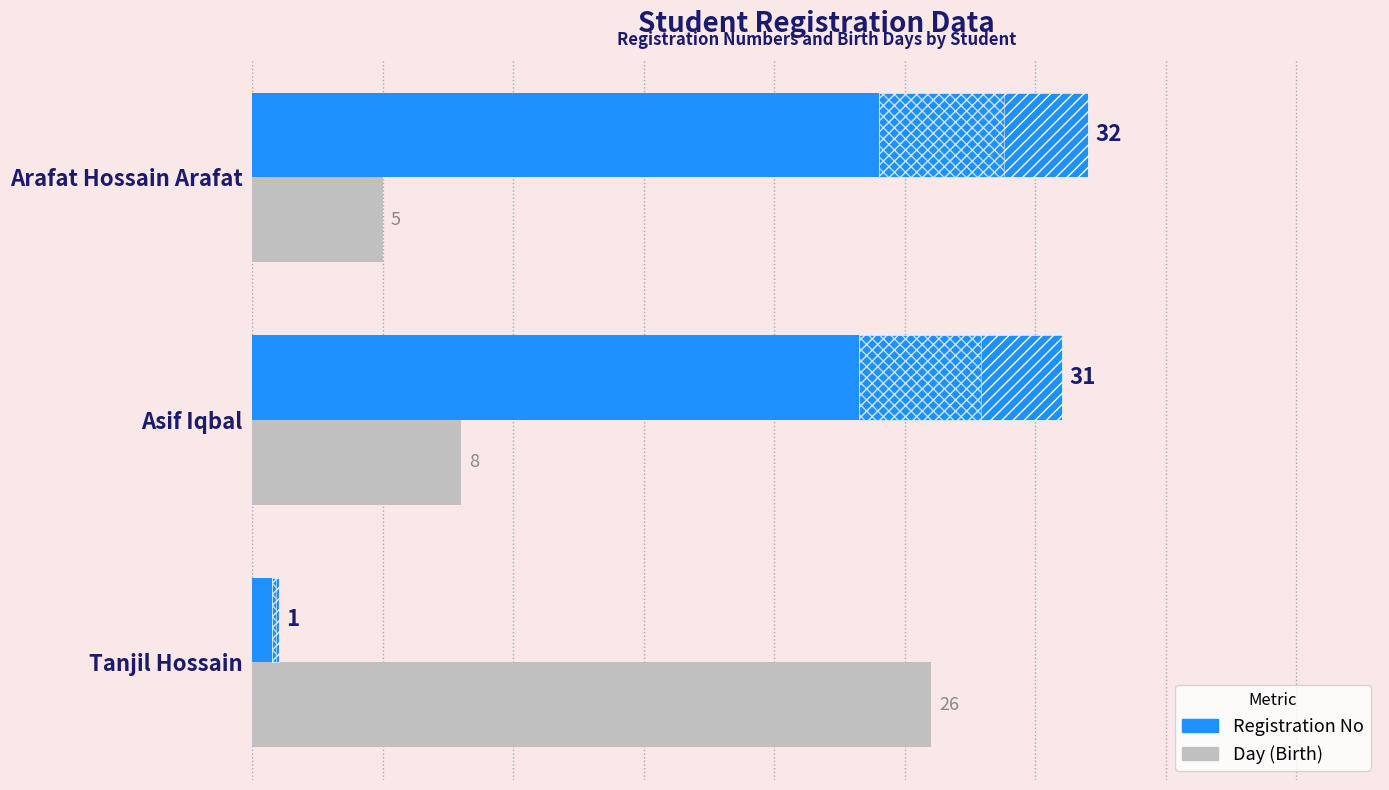

The Registration No series shows 1 at Tanjil Hossain. True or false?

True